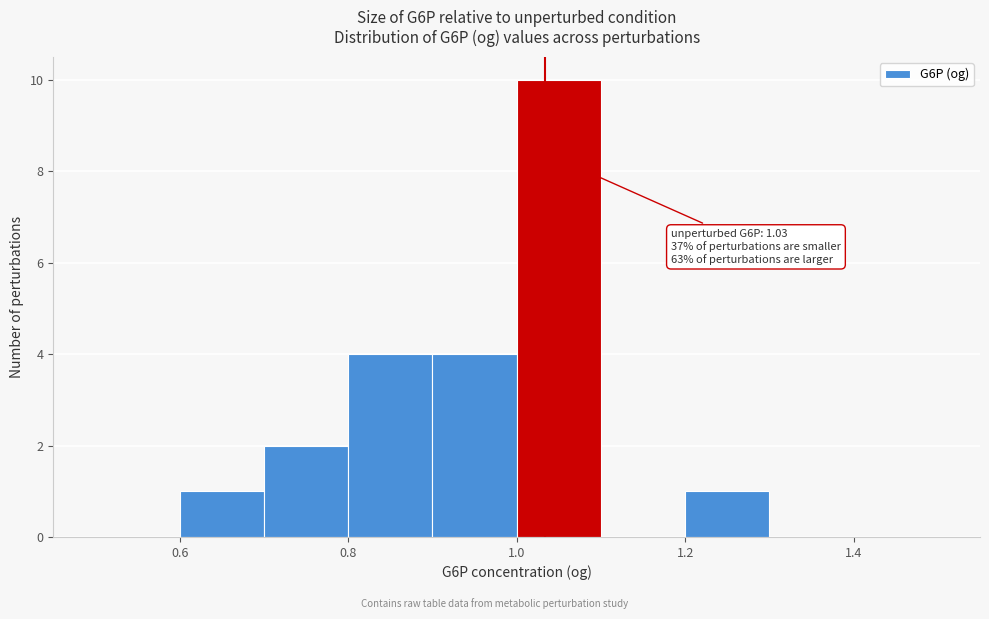

Over which range of the x-axis is the bar tallest?

1.0 to 1.1